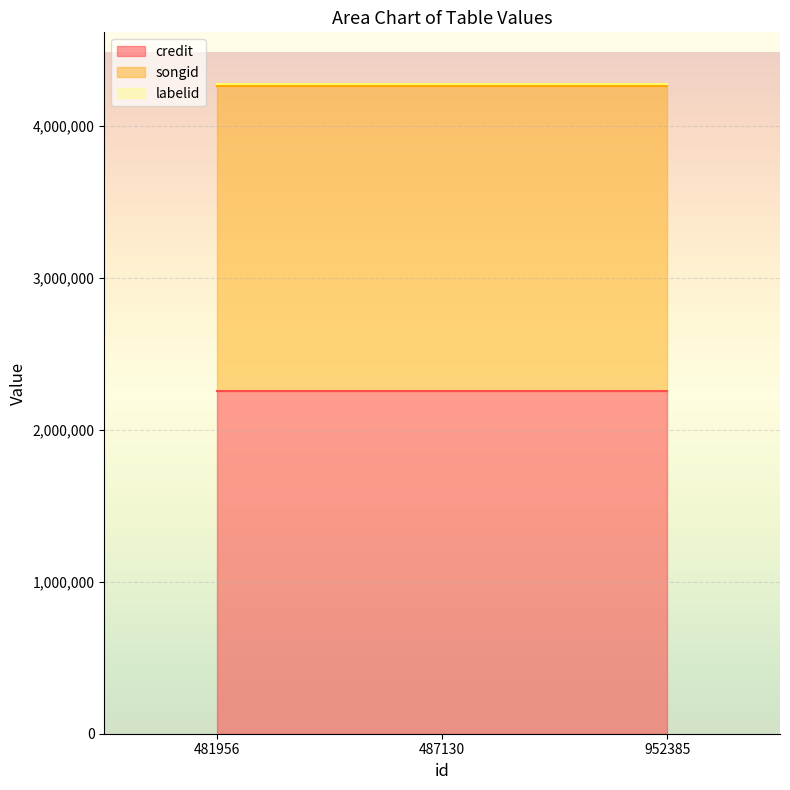

What are all the series names shown in the legend?

credit, songid, labelid